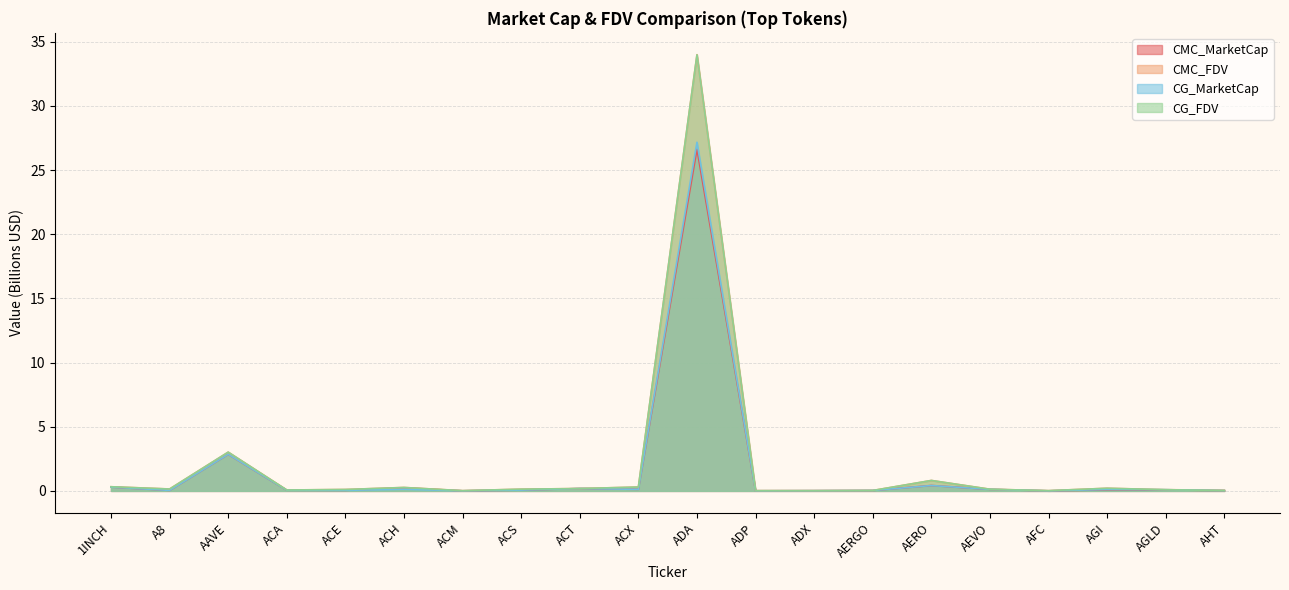

Reading right to left, extract all data points from this chart.

CMC_MarketCap: AHT=0.0	AGLD=0.1	AGI=0.1	AFC=0.0	AEVO=0.1	AERO=0.4	AERGO=0.0	ADX=0.0	ADP=0.0	ADA=26.6	ACX=0.1	ACT=0.2	ACS=0.1	ACM=0.0	ACH=0.2	ACE=0.0	ACA=0.1	AAVE=2.8	A8=0.0	1INCH=0.3
CMC_FDV: AHT=0.0	AGLD=0.1	AGI=0.2	AFC=0.0	AEVO=0.1	AERO=0.8	AERGO=0.0	ADX=0.0	ADP=0.0	ADA=34.0	ACX=0.3	ACT=0.2	ACS=0.1	ACM=0.0	ACH=0.3	ACE=0.1	ACA=0.1	AAVE=3.0	A8=0.1	1INCH=0.3
CG_MarketCap: AHT=0.0	AGLD=0.1	AGI=0.1	AFC=0.0	AEVO=0.1	AERO=0.4	AERGO=0.0	ADX=0.0	ADP=0.0	ADA=27.2	ACX=0.1	ACT=0.2	ACS=0.1	ACM=0.0	ACH=0.1	ACE=0.0	ACA=0.1	AAVE=2.9	A8=0.0	1INCH=0.3
CG_FDV: AHT=0.0	AGLD=0.1	AGI=0.2	AFC=0.0	AEVO=0.1	AERO=0.8	AERGO=0.0	ADX=0.0	ADP=0.0	ADA=34.0	ACX=0.3	ACT=0.2	ACS=0.1	ACM=0.0	ACH=0.3	ACE=0.1	ACA=0.1	AAVE=3.0	A8=0.1	1INCH=0.3